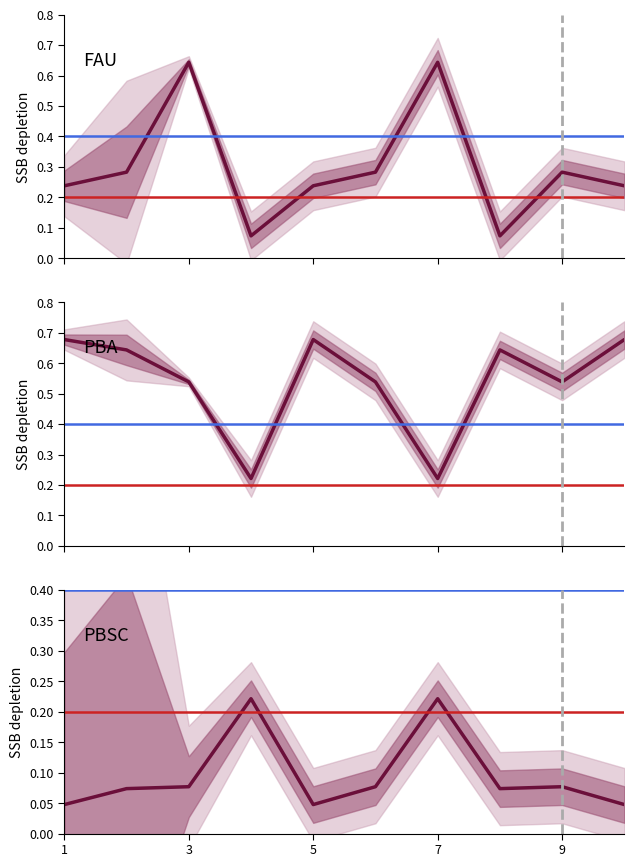

The value of PBSC weights at 7 is 0.4. True or false?

False